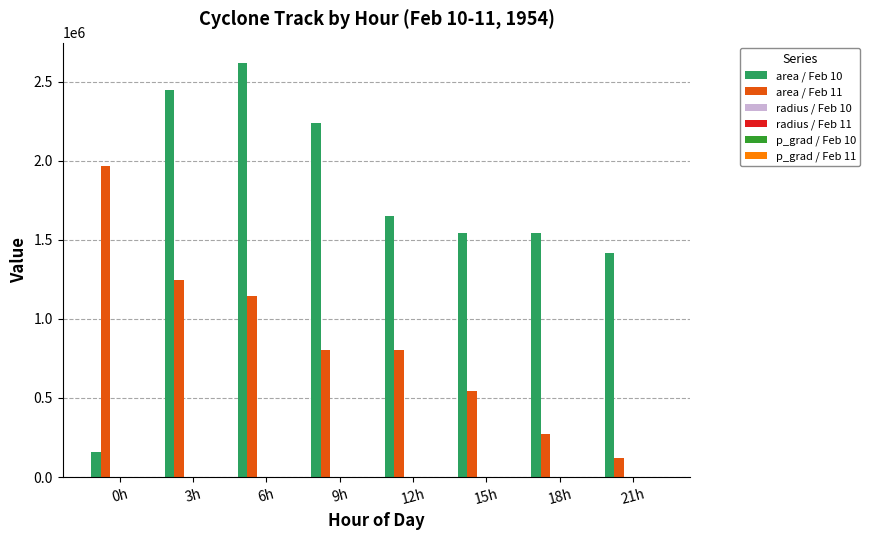

What is the spread (max minus min) of values at 15h?

1540612.2